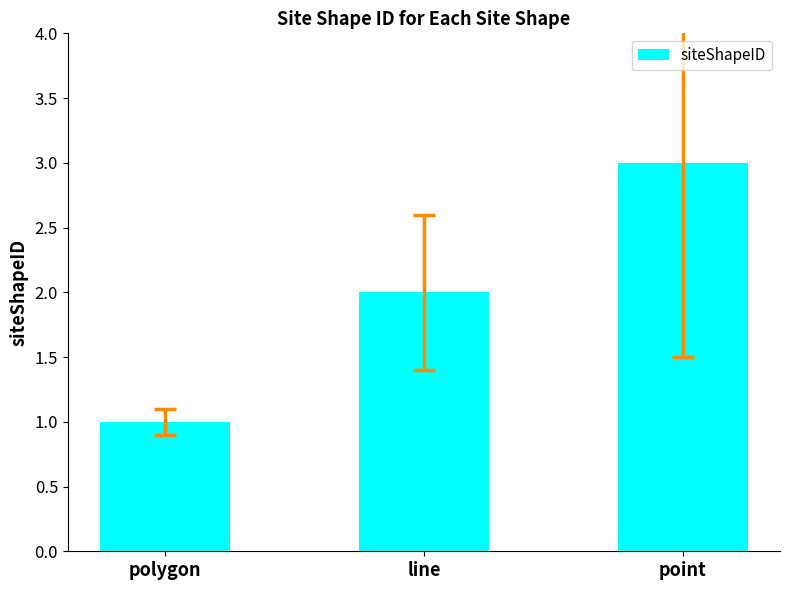

Is it true that the value at line is 1?

False